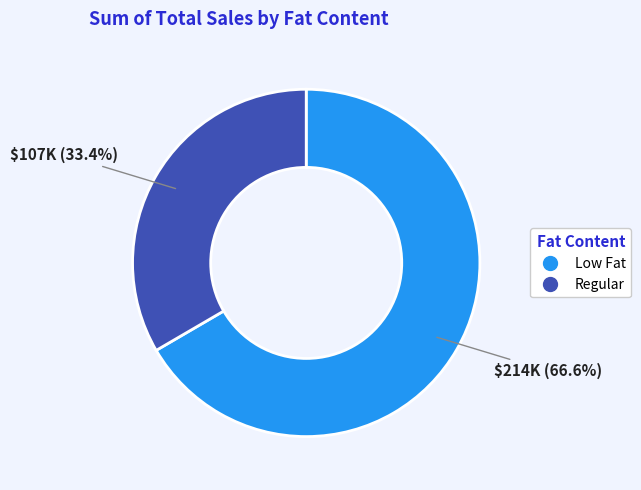

Is there a majority slice in this chart?

Yes